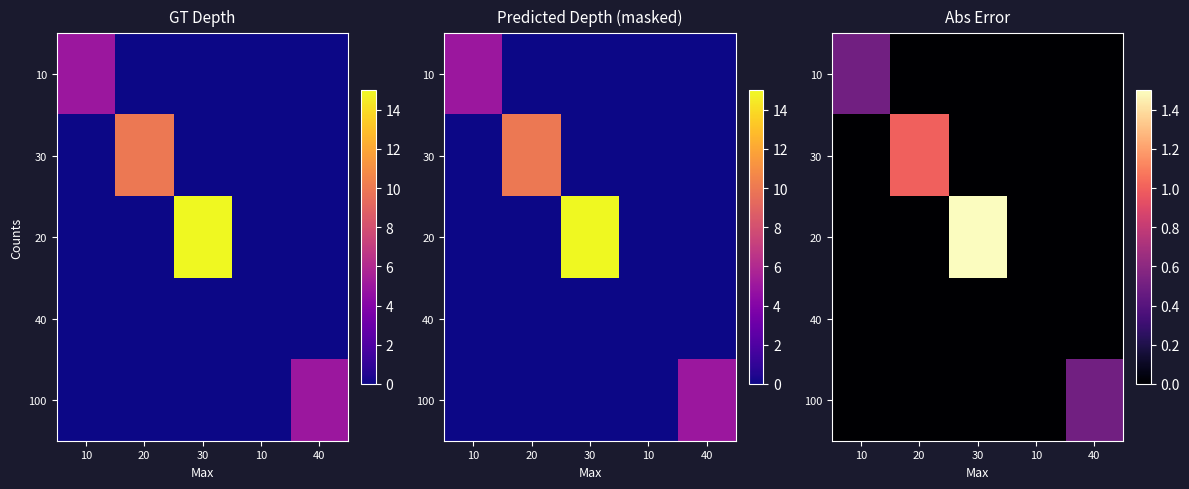

What is the sum of all 10 values?

0.5